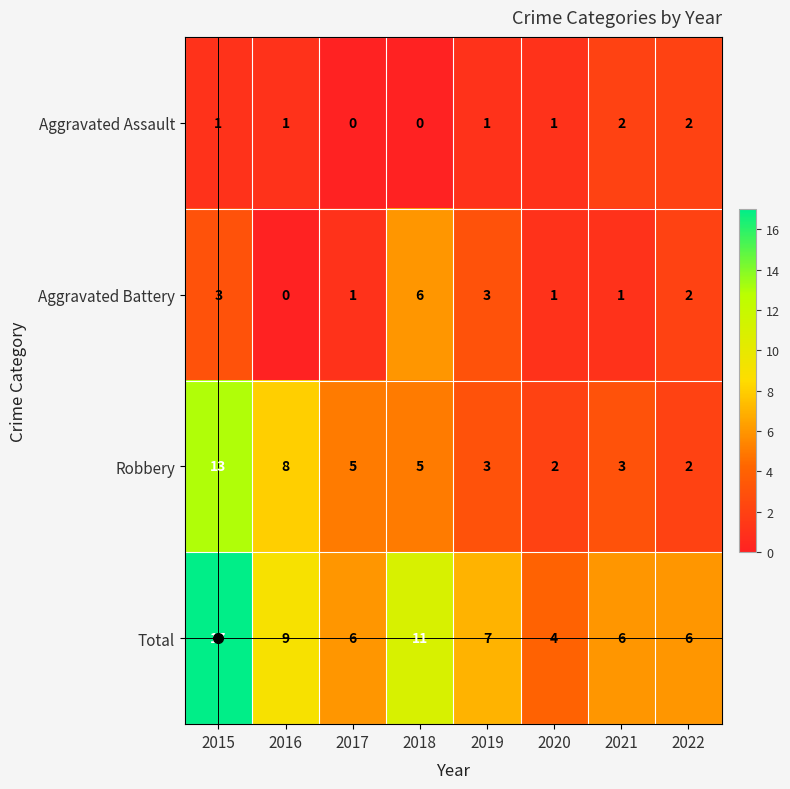

What is the total value across all series at 2020?

8